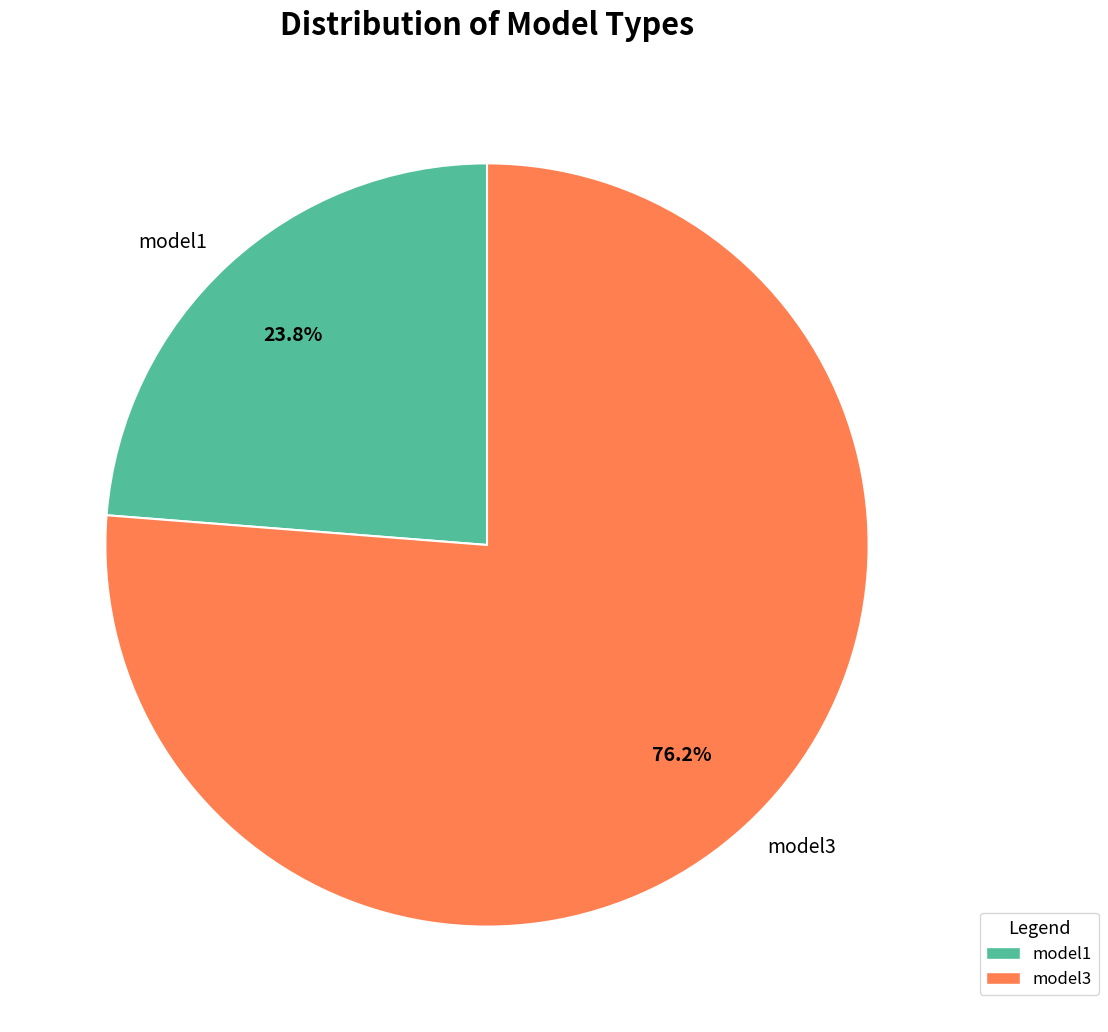

Which slice is the smallest?

model1